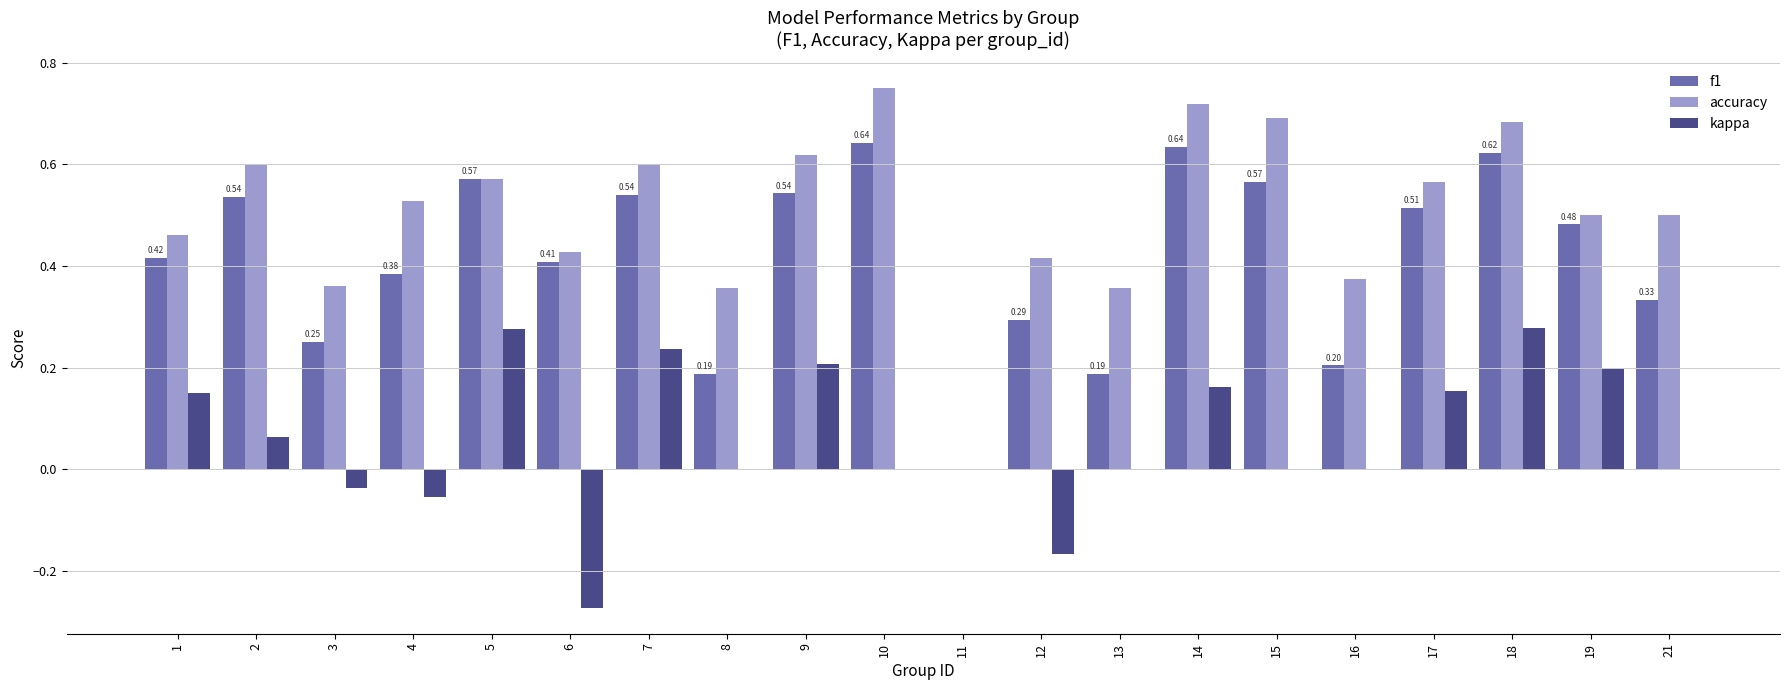

What is the sum of all kappa values?

1.2